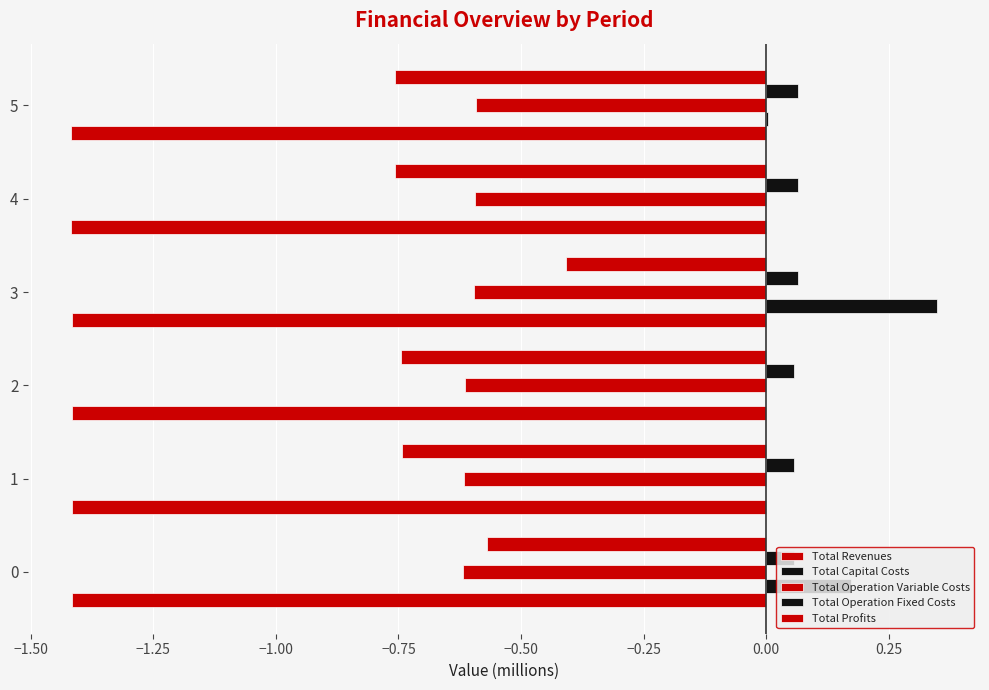

Count the number of categories in the chart.

6